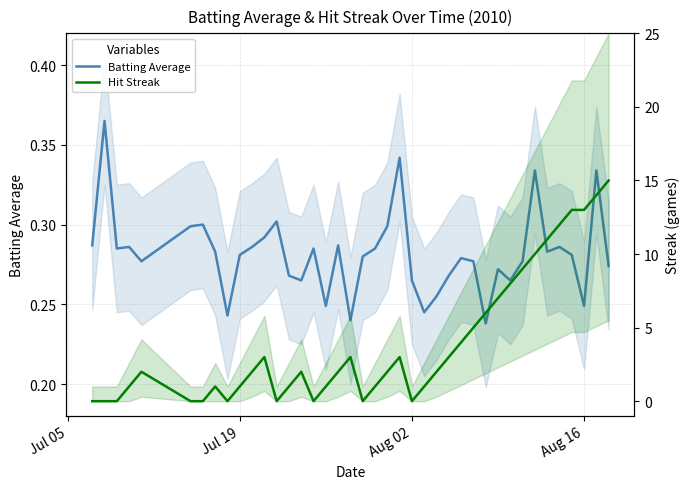

How many lines are shown in the chart?

2